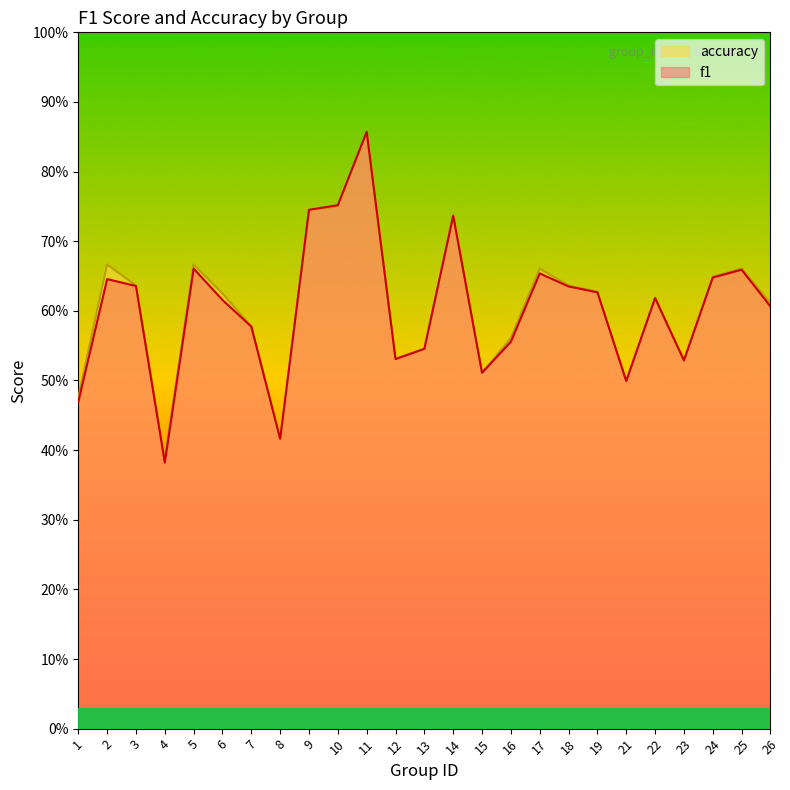

Reading left to right, list all the values displayed in this chart.

f1: 0.5	0.6	0.6	0.4	0.7	0.6	0.6	0.4	0.7	0.8	0.9	0.5	0.5	0.7	0.5	0.6	0.7	0.6	0.6	0.5	0.6	0.5	0.6	0.7	0.6
accuracy: 0.5	0.7	0.6	0.4	0.7	0.6	0.6	0.4	0.7	0.8	0.9	0.5	0.5	0.7	0.5	0.6	0.7	0.6	0.6	0.5	0.6	0.5	0.6	0.7	0.6